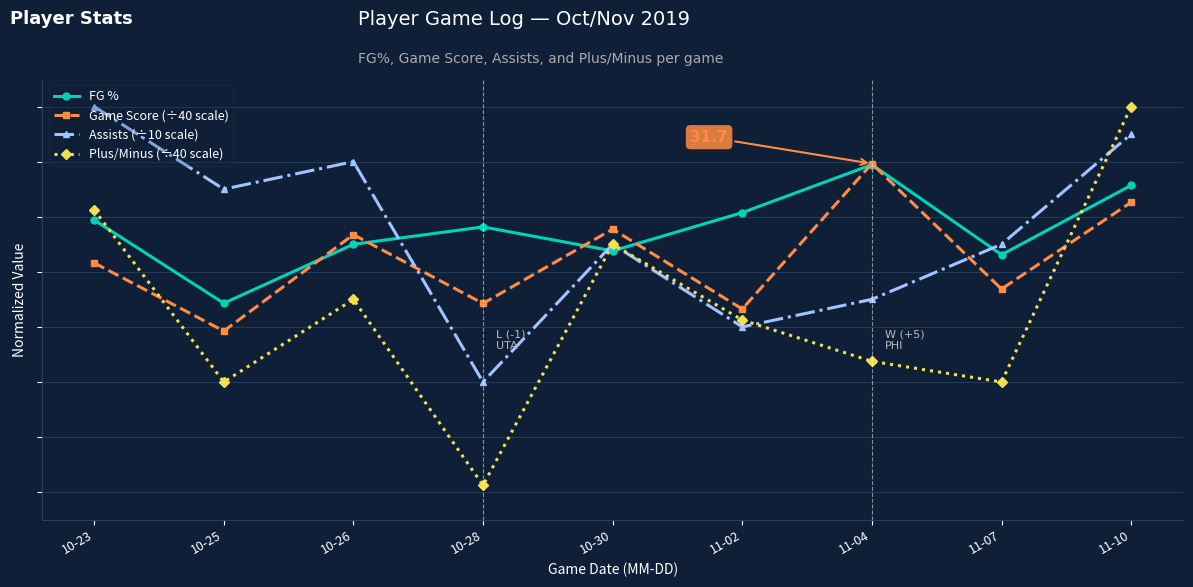

Is this an area chart (filled region under the line)?

No